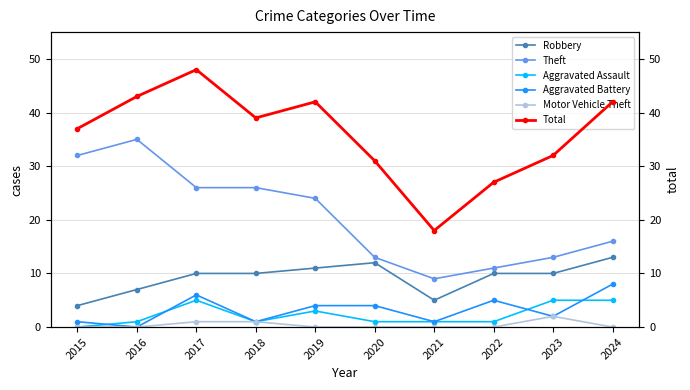

Count the number of categories in the chart.

10